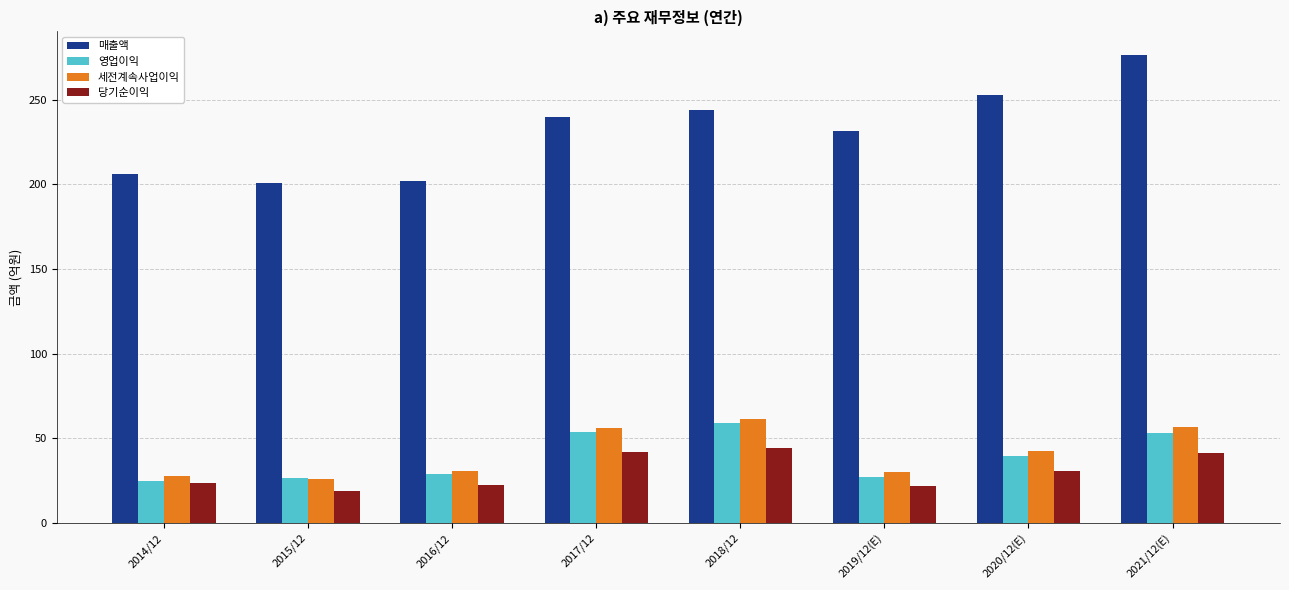

What is the spread (max minus min) of values at 2021/12(E)?

235.3